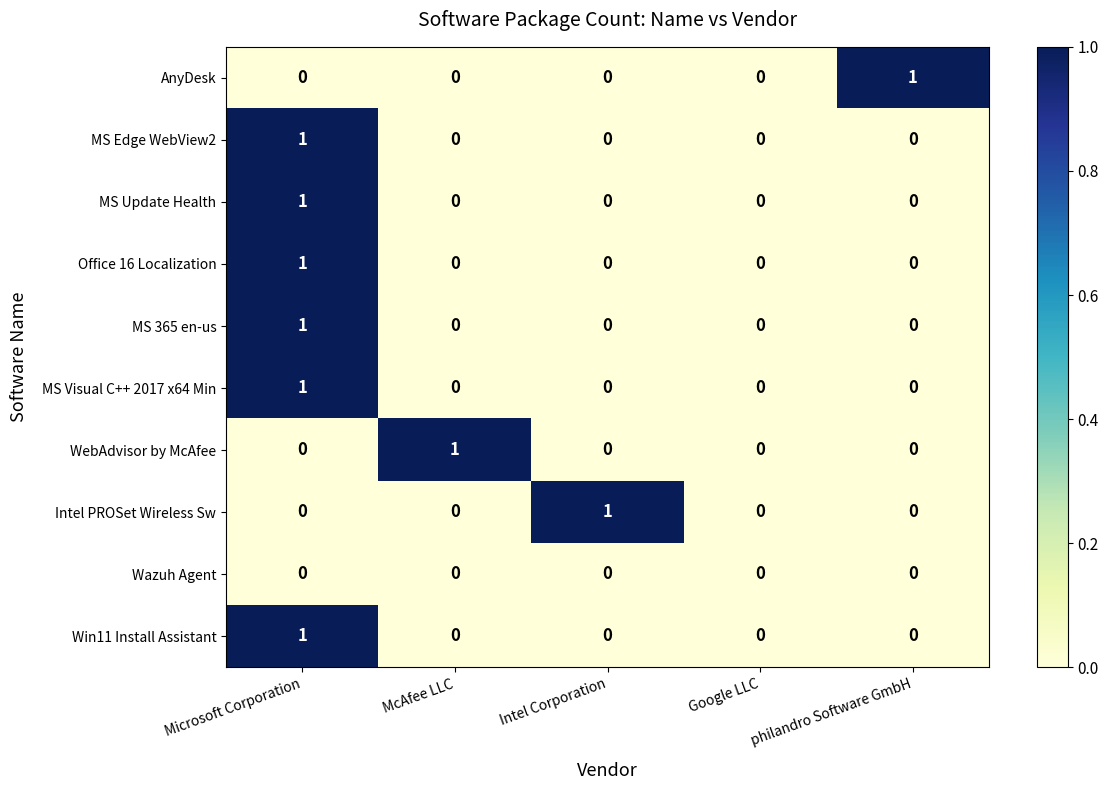

How many data points does each series have?

5